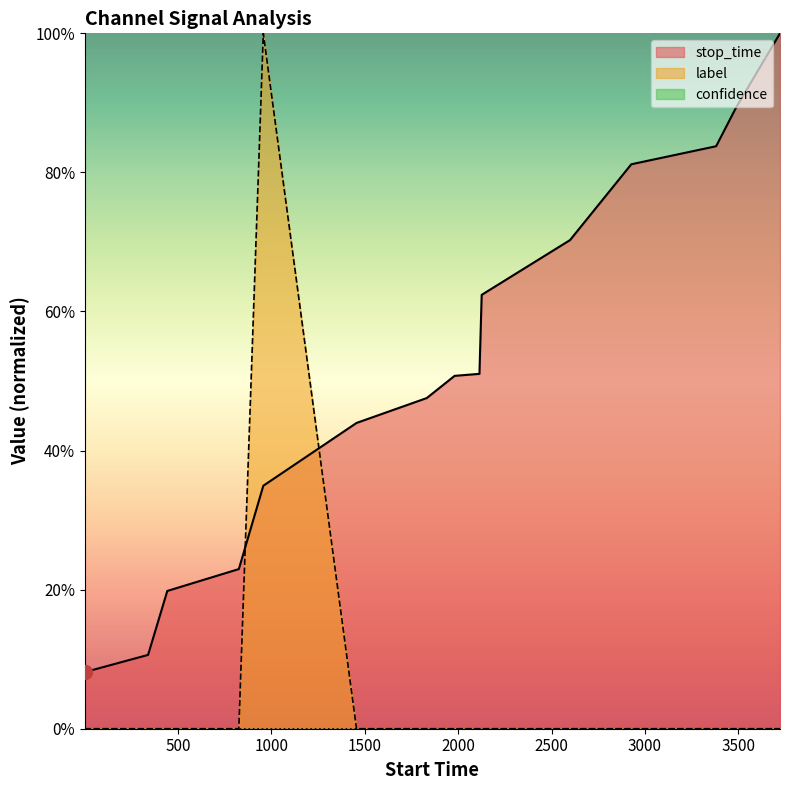

At 3000, list the series in order from largest to smallest.

stop_time, label